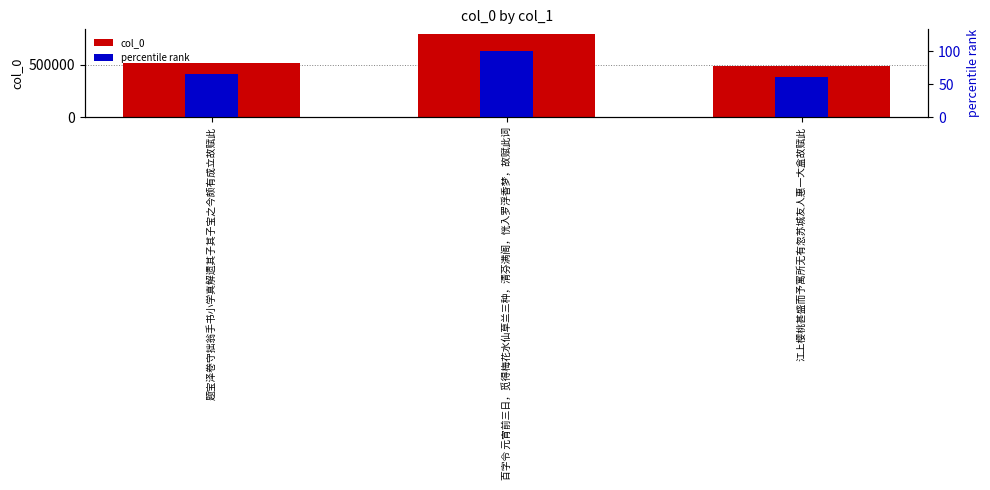

The col_0 series shows 796682.0 at 百字令 元宵前三日，觅得梅花水仙草兰三种，清芬满阁，恍入罗浮香梦，故赋此词. True or false?

True